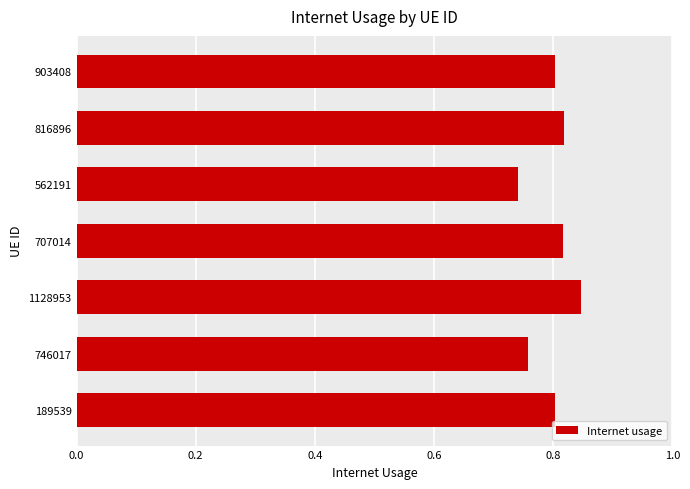

How many values are between 0 and 1?

7